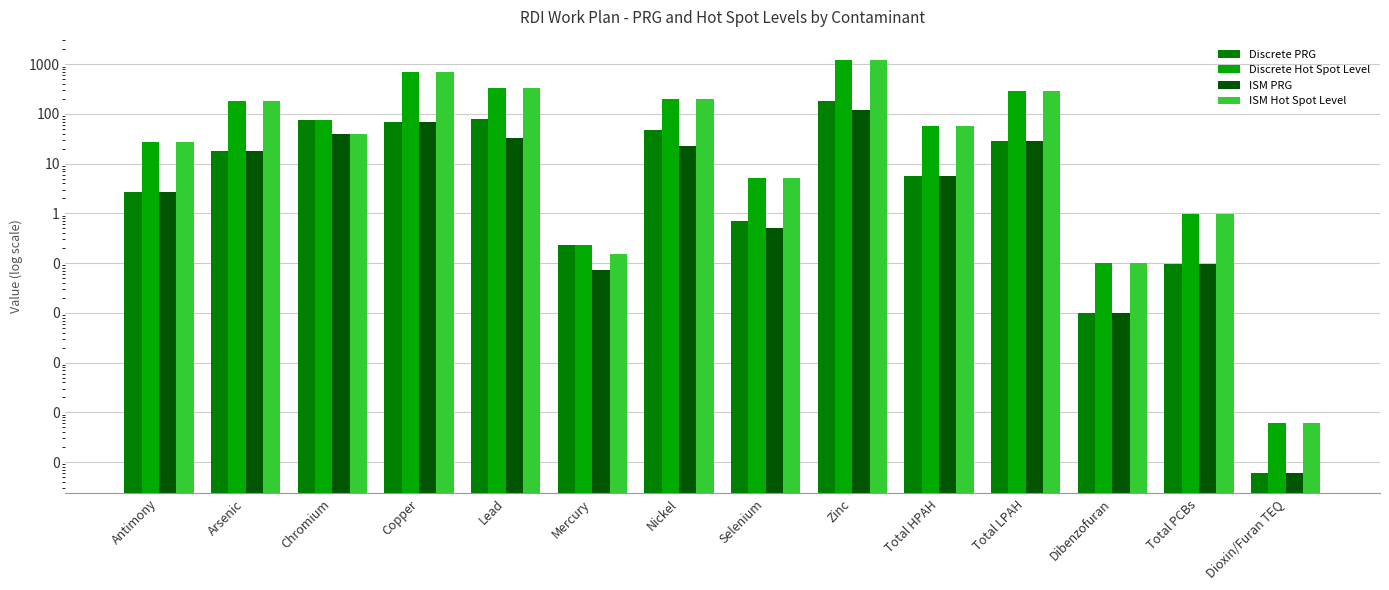

Which series has the largest total across all categories?

Discrete Hot Spot Level